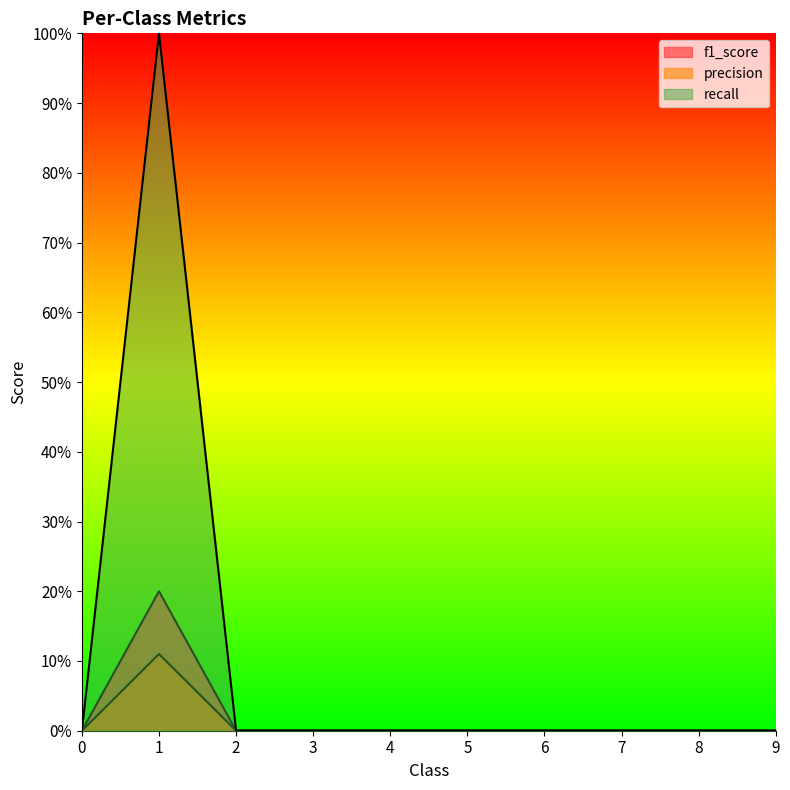

Which category has the highest value in the f1_score series?

1